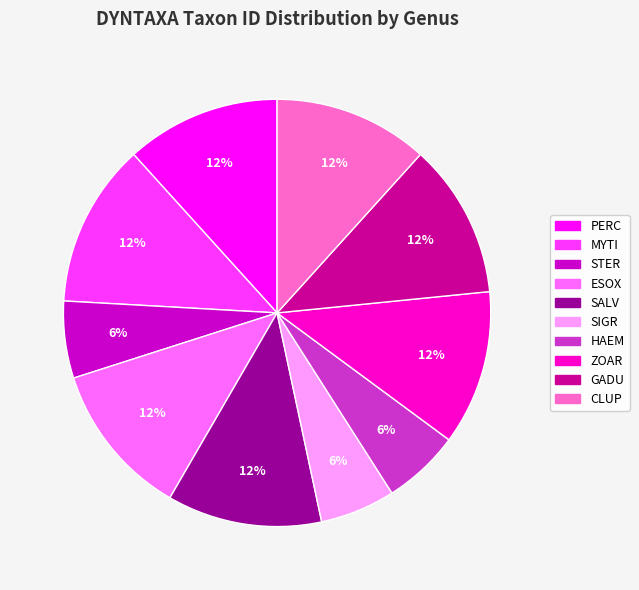

Is SALV the majority of the pie?

No